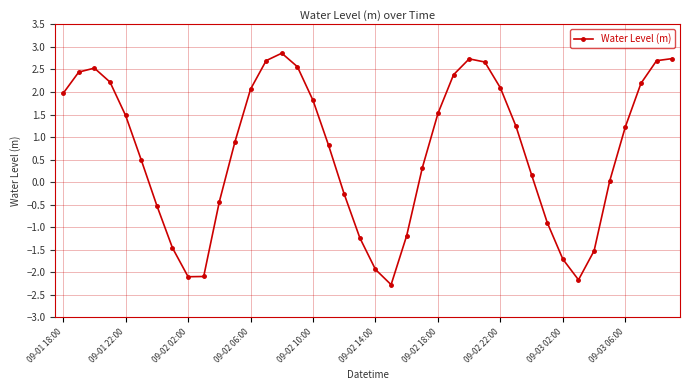

Does the chart have visible grid lines?

Yes